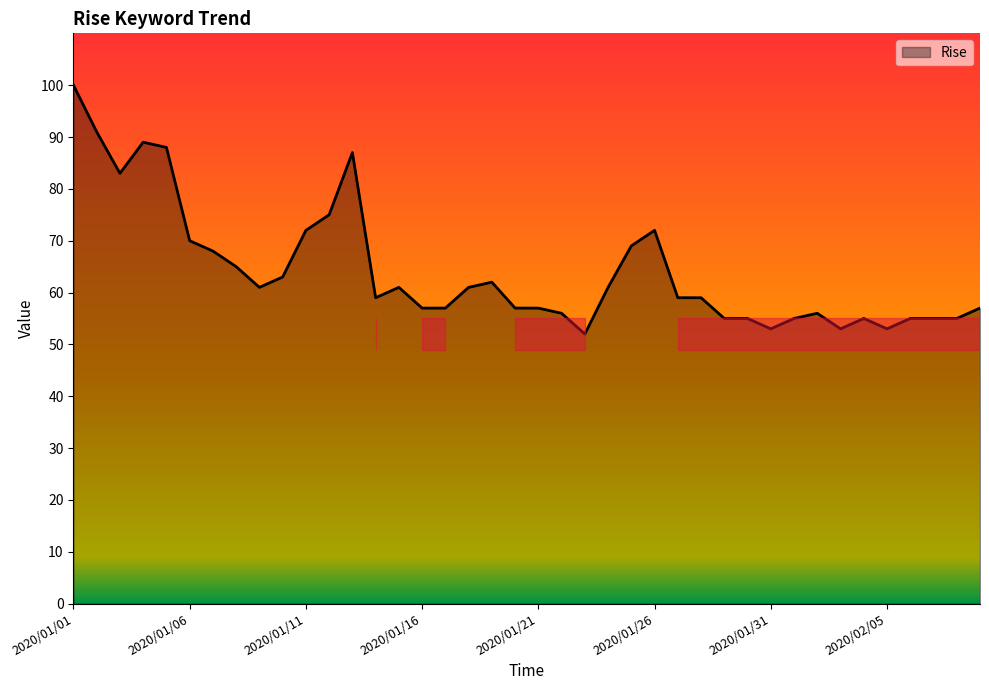

What is the difference between the maximum and minimum values?

48